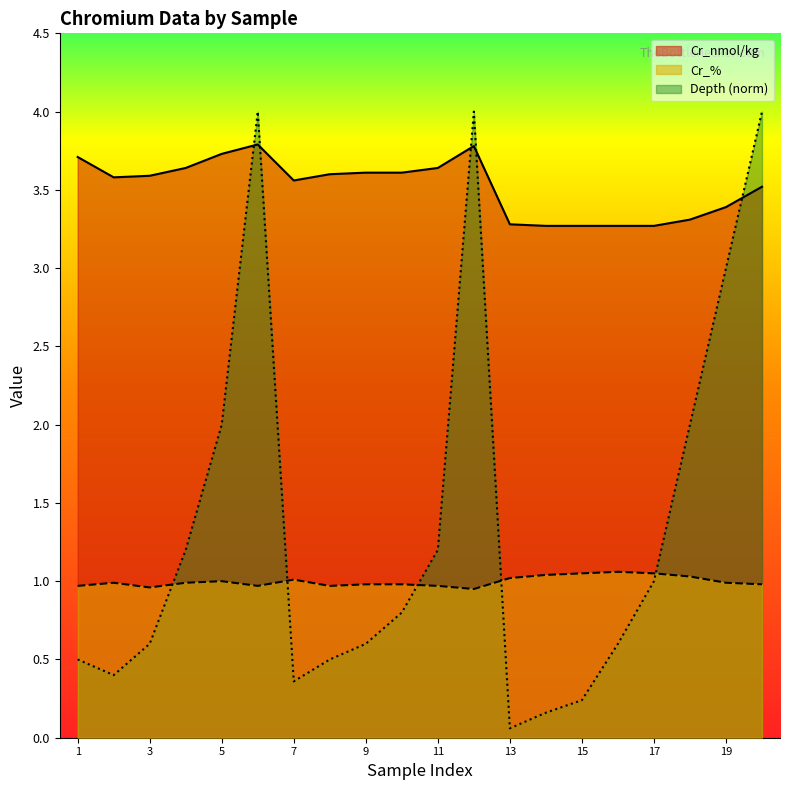

What is the minimum value for Cr_nmol/kg?

3.3